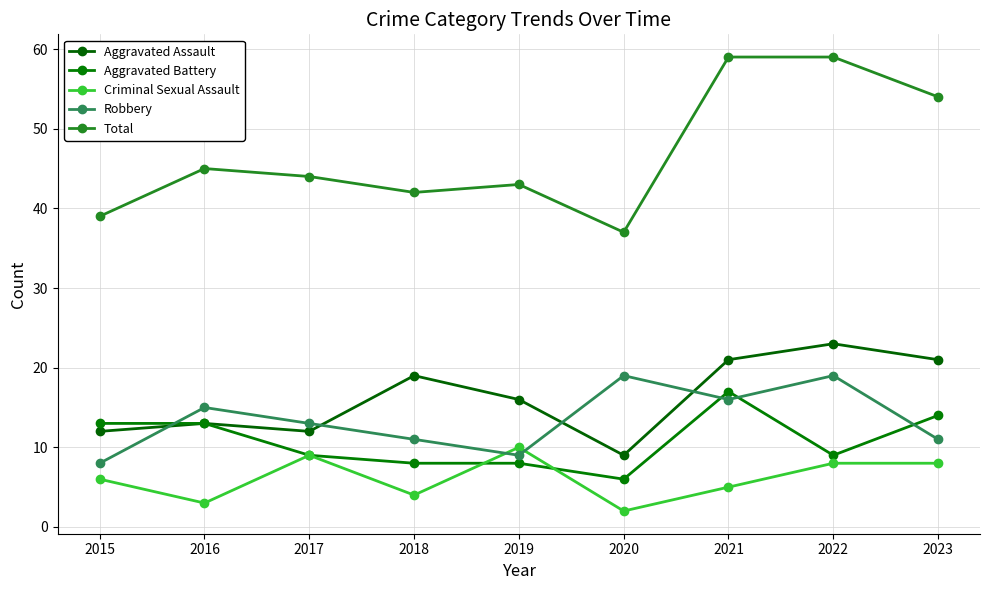

What is the value of the Aggravated Battery point at the 8th from the left?

9